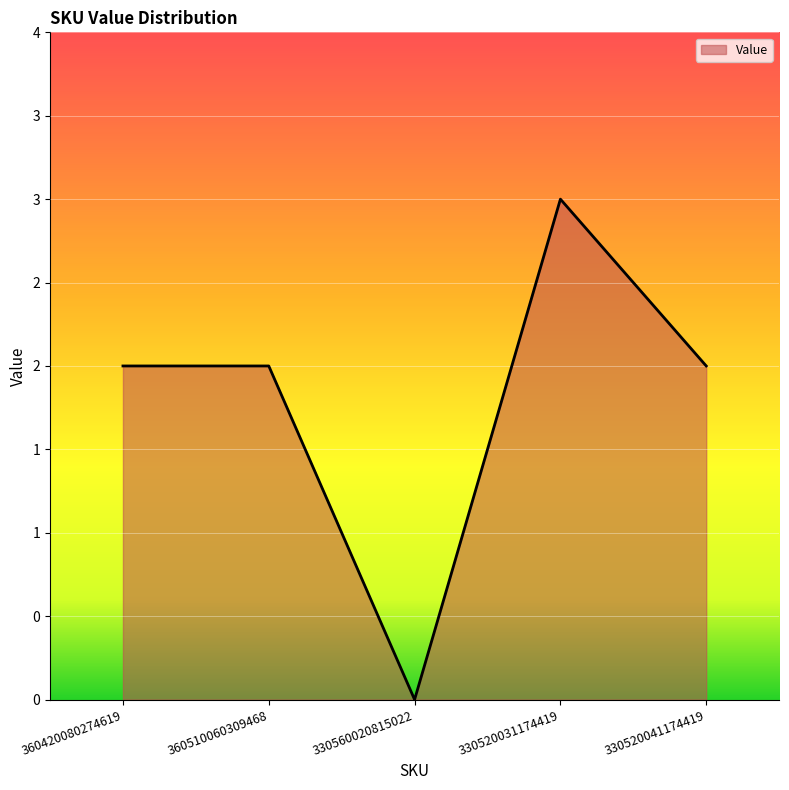

Does the chart display data point markers on the line(s)?

No